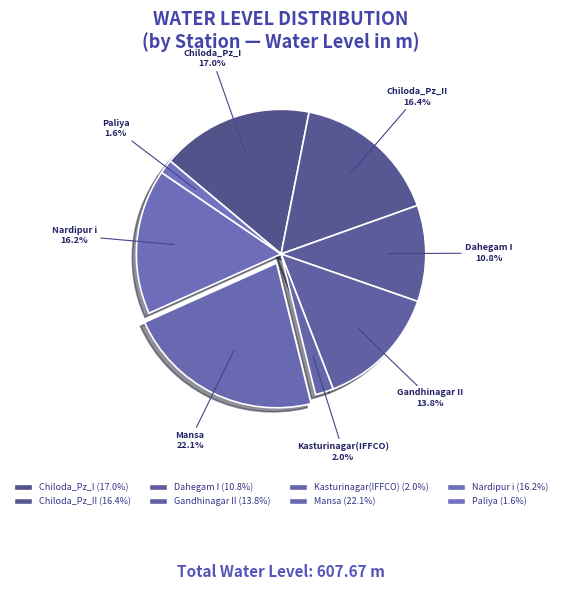

To the nearest percent, what percentage of the pie is Nardipur i?

16%